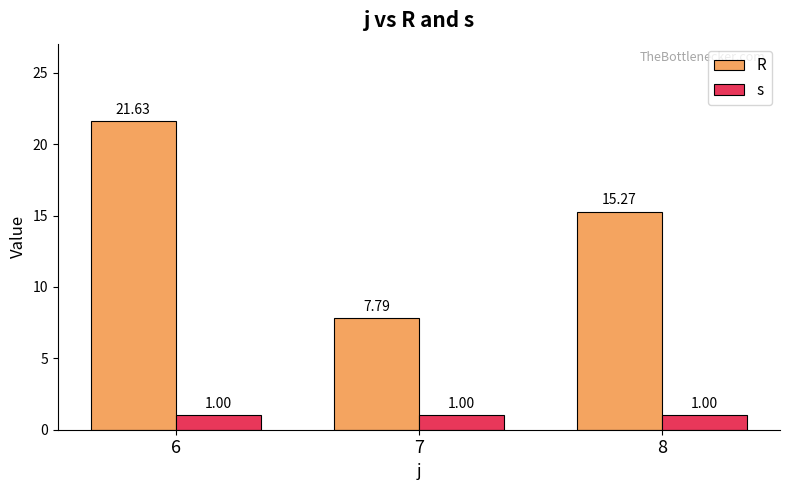

What is the value of the s bar at the 1st from the left?

1.0